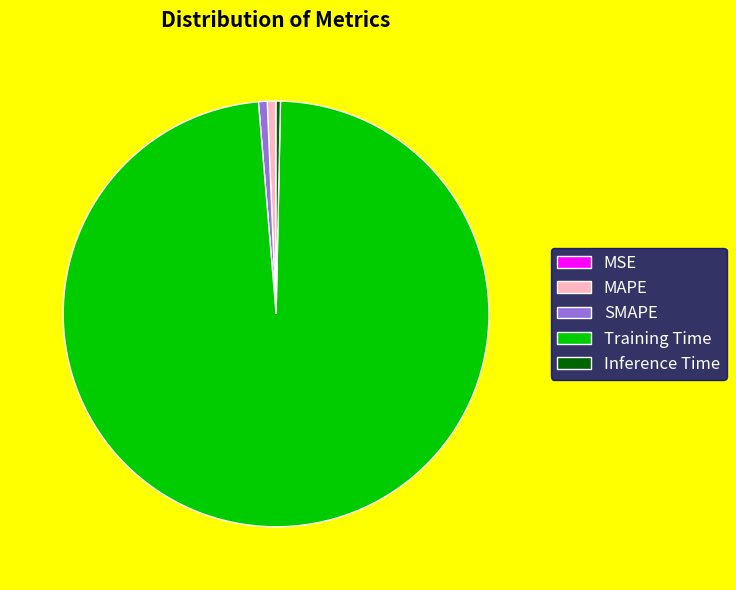

Which slice is the largest?

Training Time